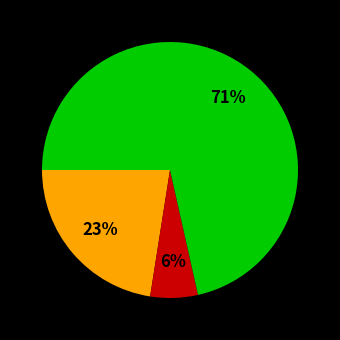

Is there a majority slice in this chart?

Yes